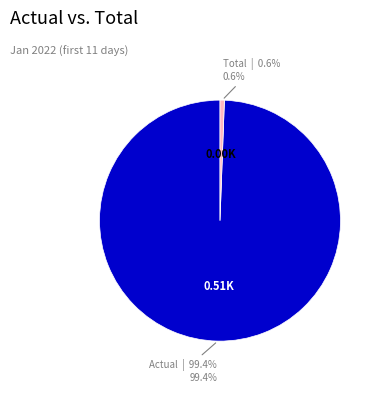

Is there any slice that represents more than half of the pie?

Yes